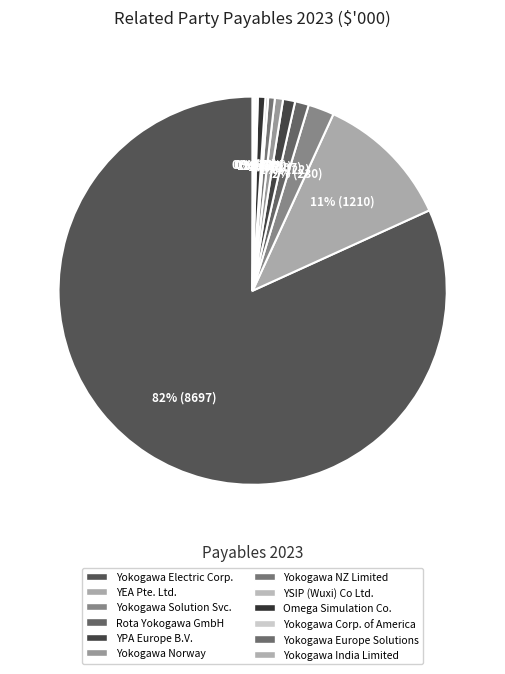

What is the majority slice?

Yokogawa Electric Corporation